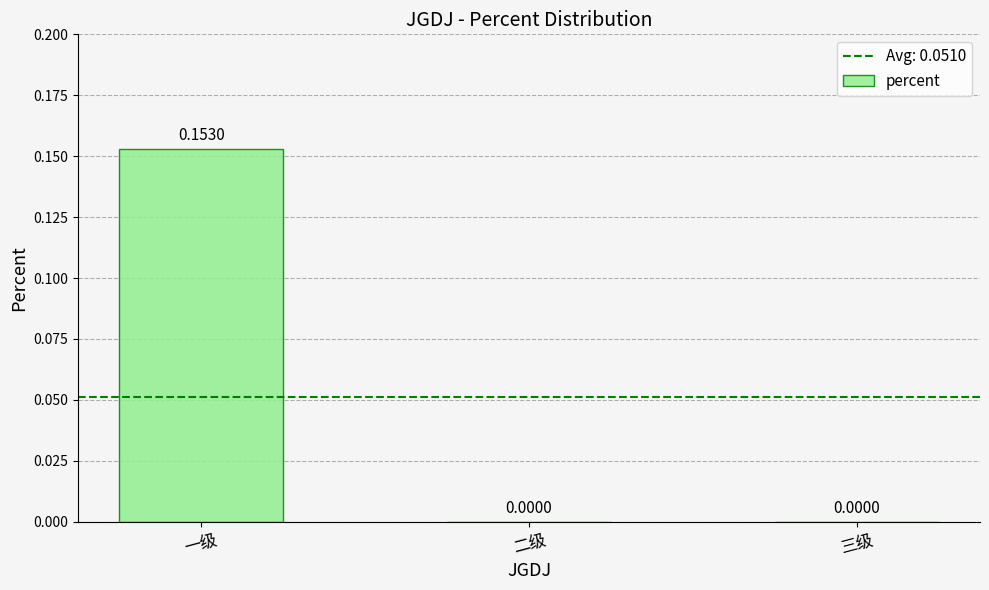

At which category does the chart reach its peak across all series?

一级